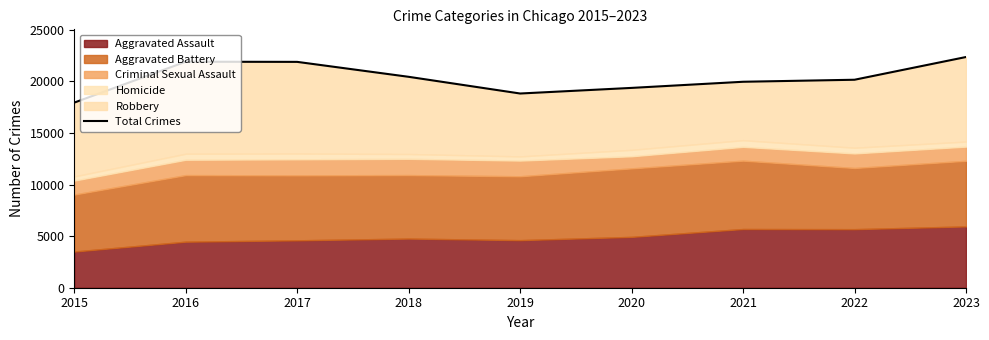

What is the value of the 4th point from the left?

20454